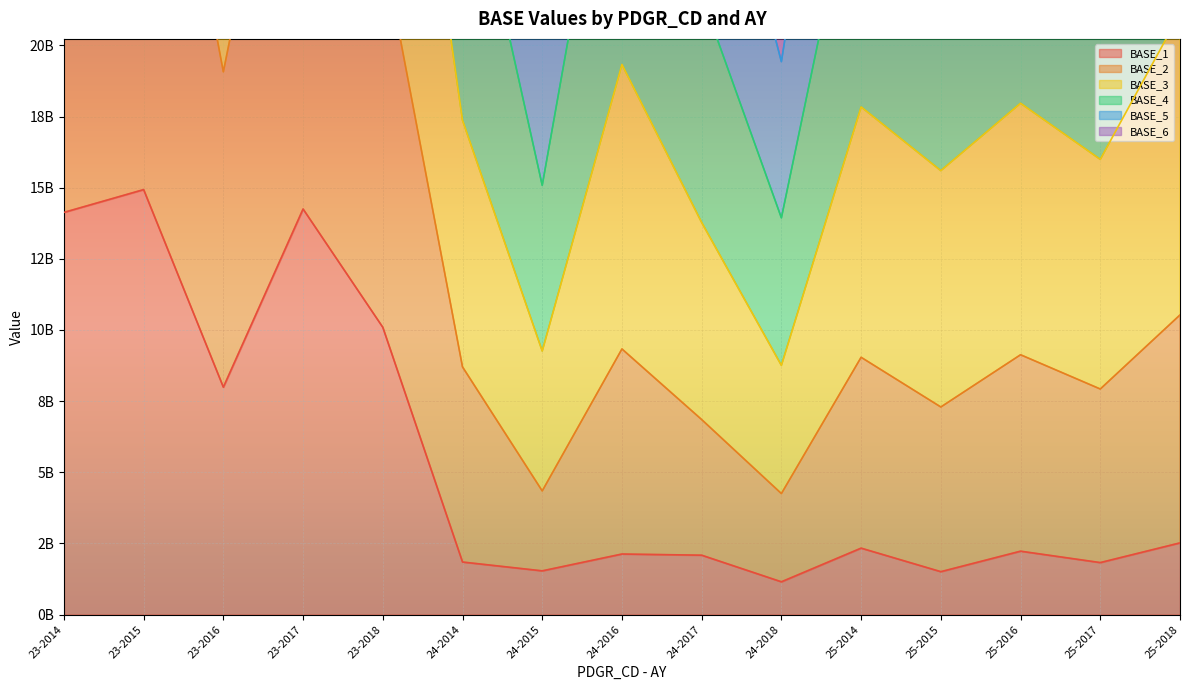

At which category does the chart reach its minimum across all series?

24-2018